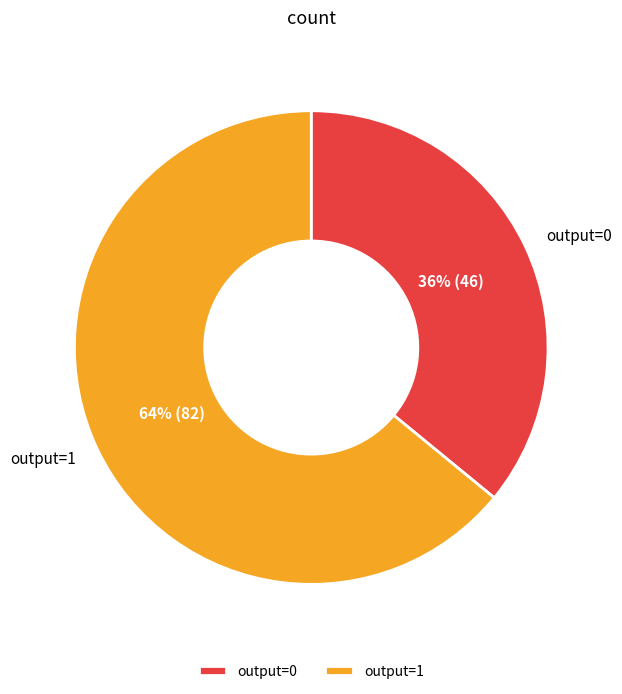

Which slice is the largest?

output=1